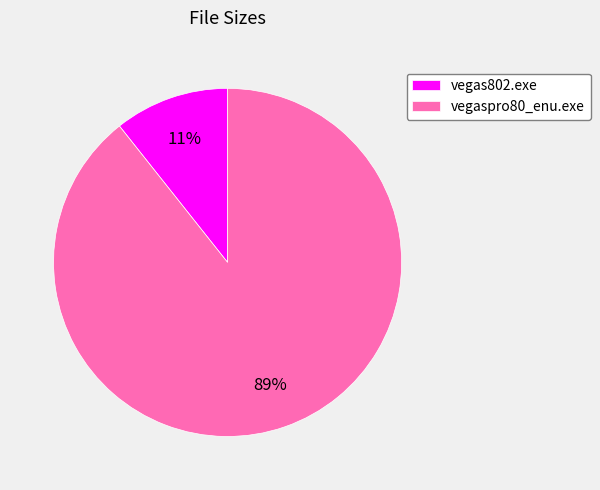

To the nearest percent, what percentage of the pie is vegas802.exe?

11%